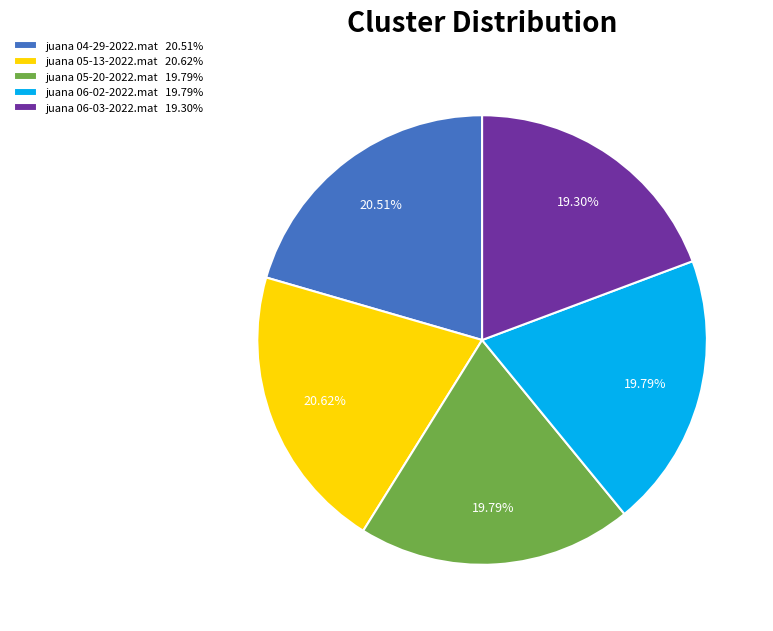

Approximately how many times larger is the value at juana 06-02-2022.mat 19.79% compared to juana 06-03-2022.mat 19.30%?

1.0